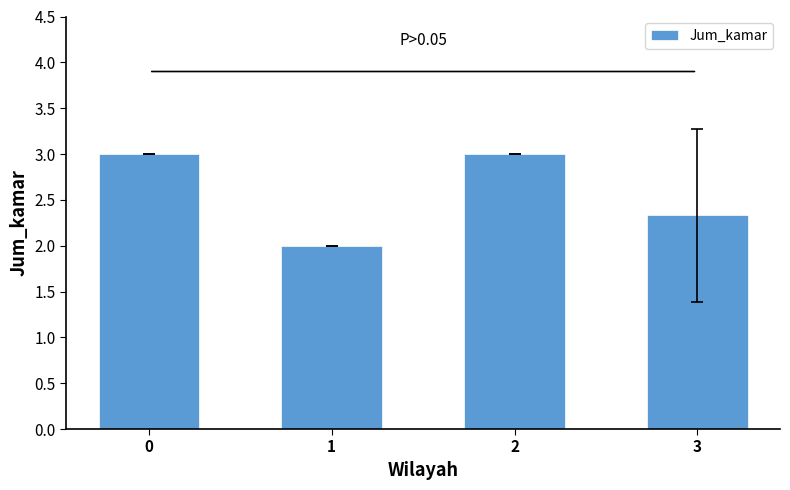

What is the difference between the second highest and minimum values?

1.0